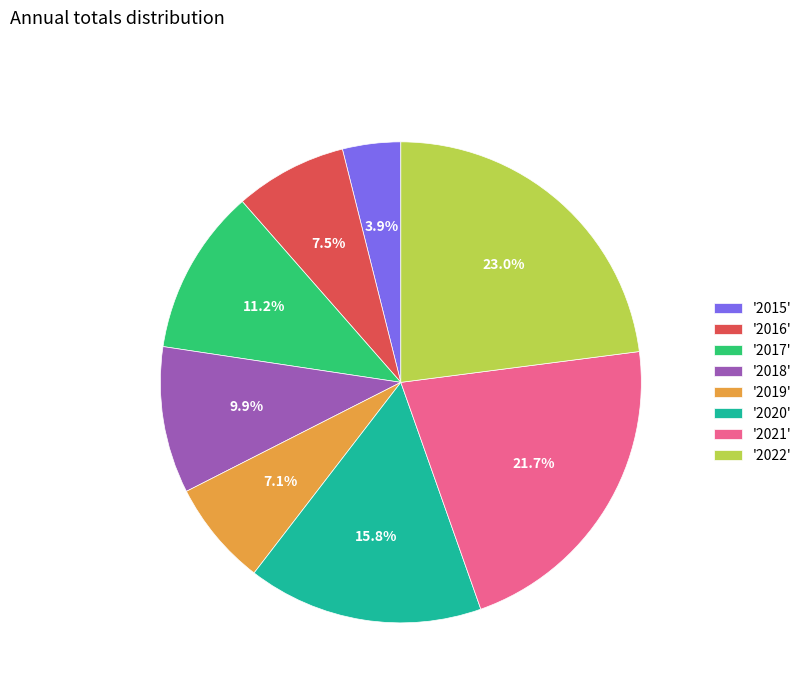

What portion of the pie excludes '2022'?

77.0%